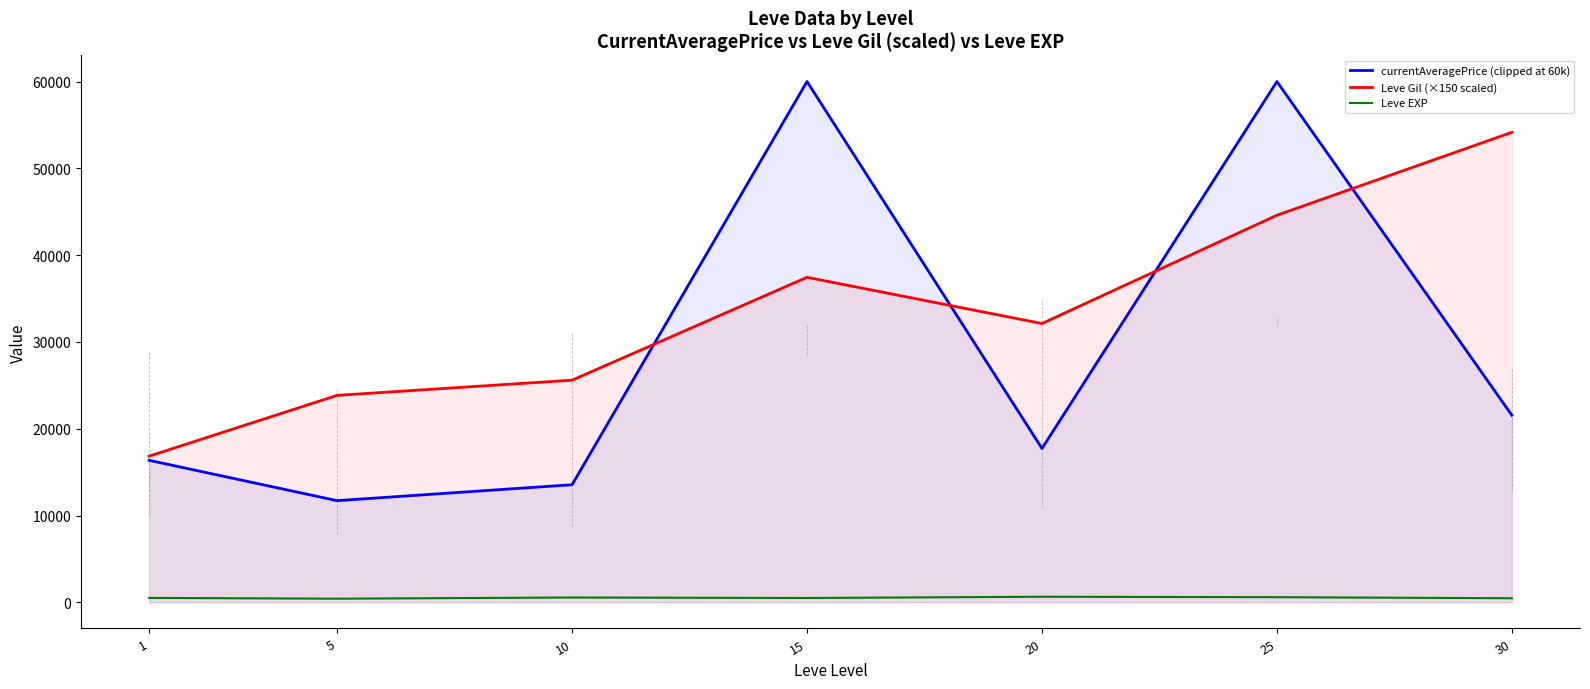

True or false: Leve EXP has a value of 243.5 at 20.

False